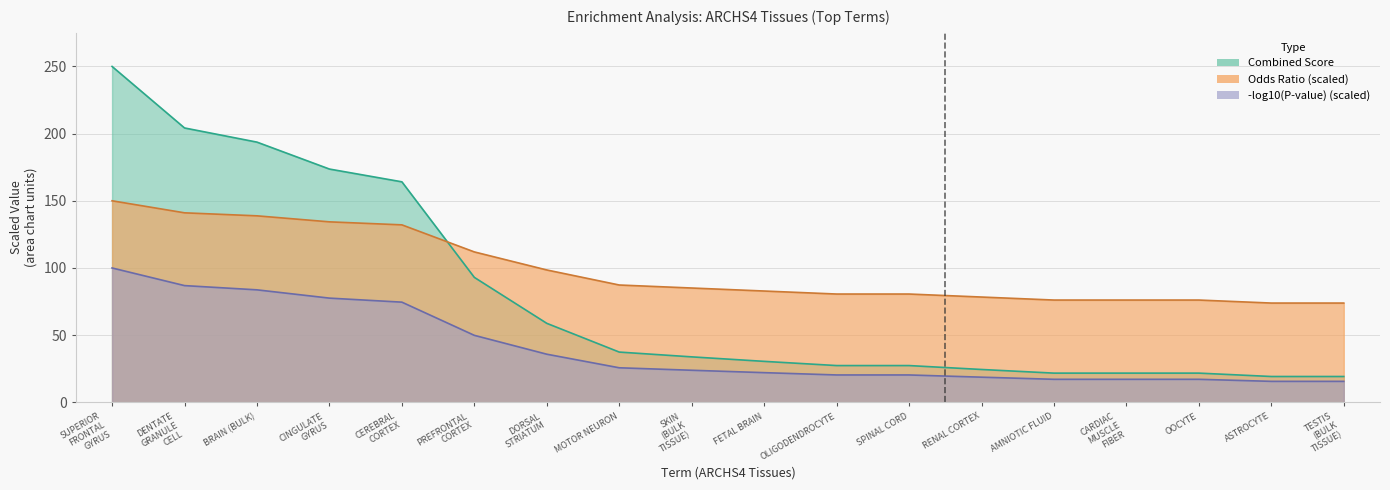

True or false: Neg Log P-value and Odds Ratio intersect in this chart.

False